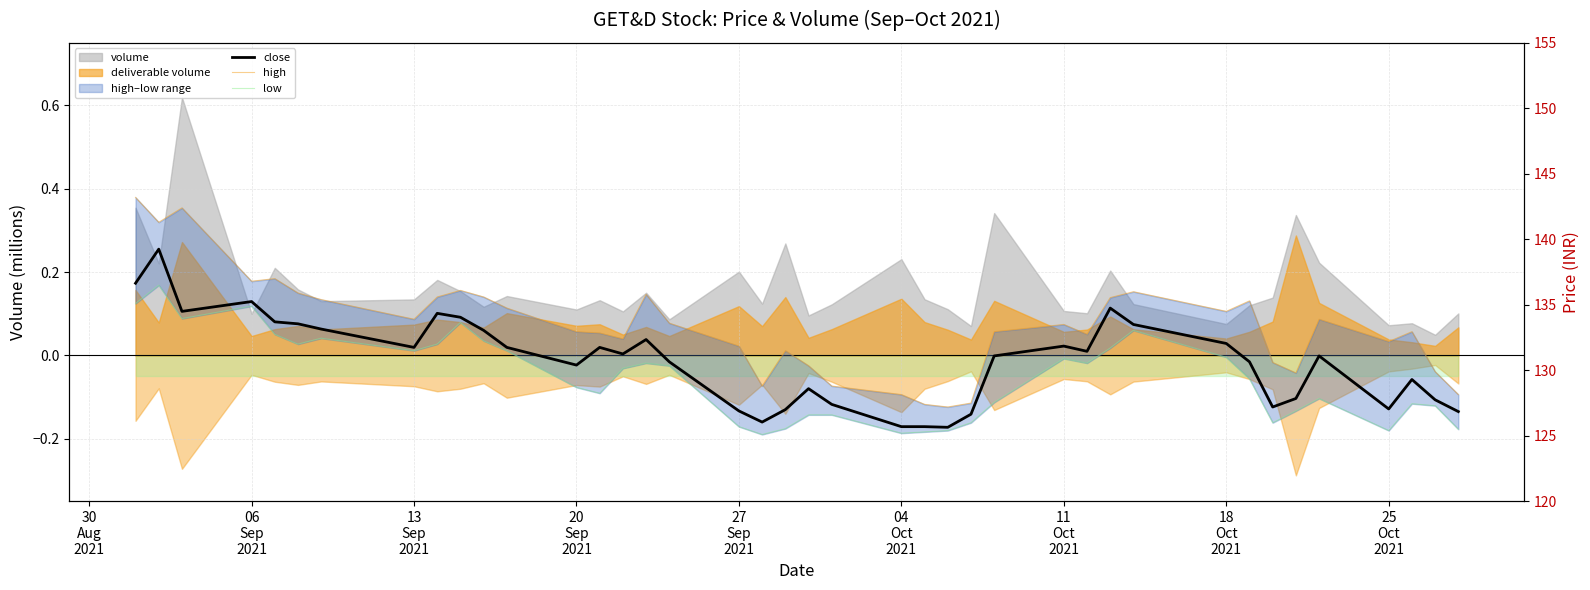

In high, how many points are higher than both neighbors (excluding endpoints)?

10